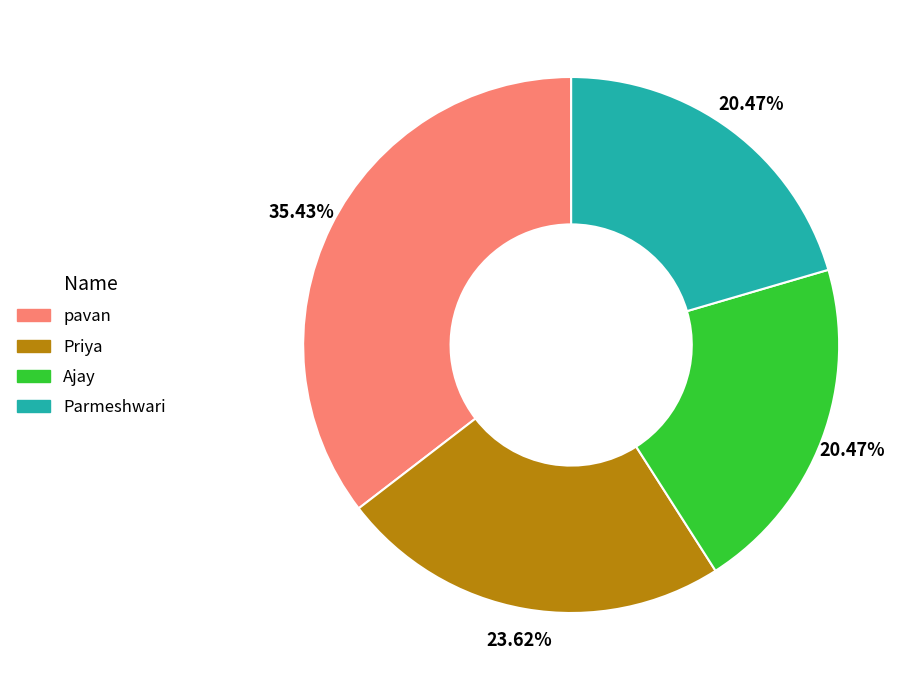

Which slice is the largest?

pavan